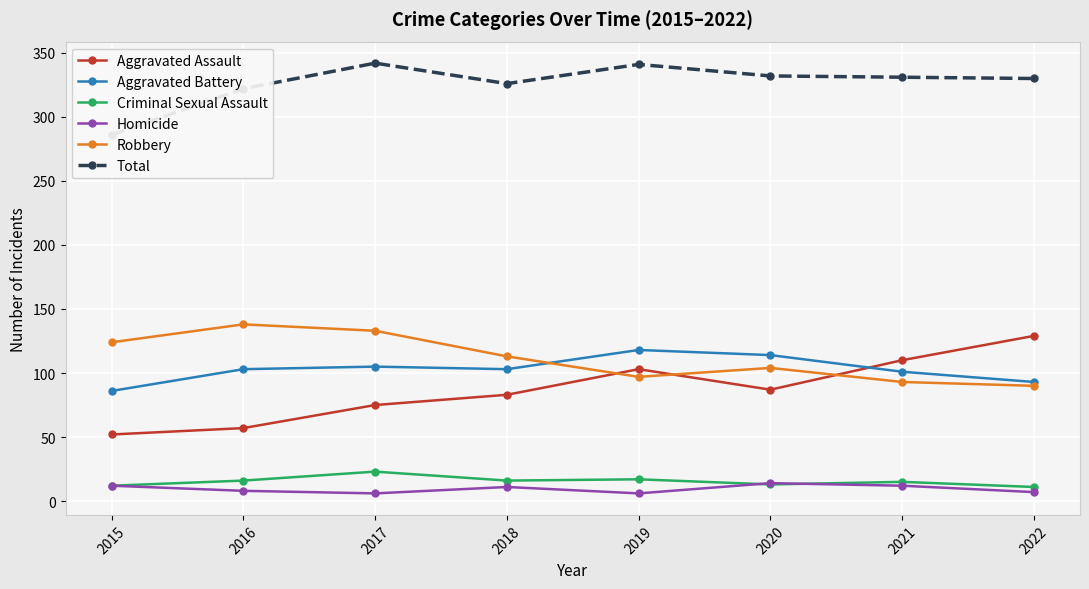

What is the spread (max minus min) of values at 2021?

319